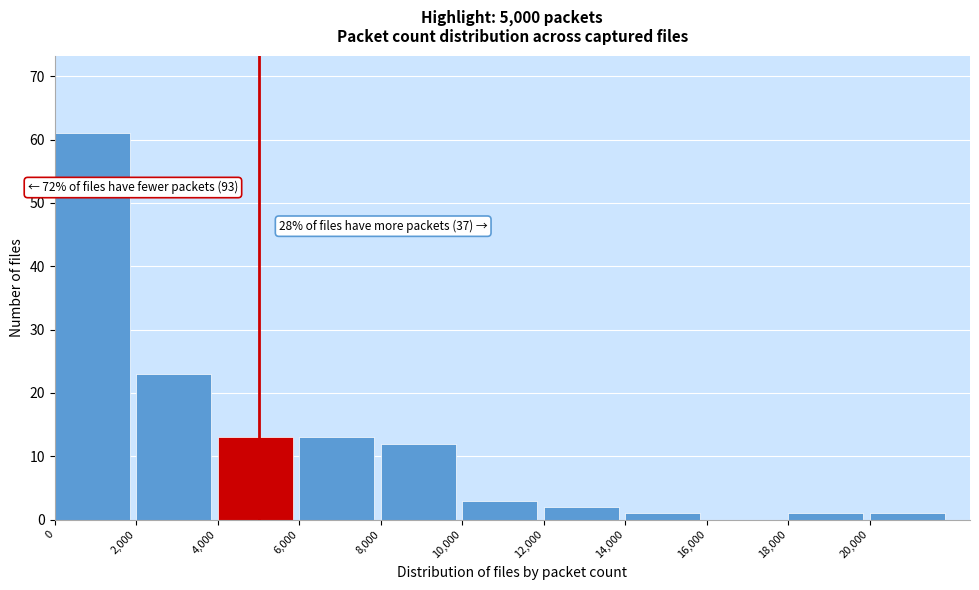

Which range on the x-axis has the tallest bar?

0 to 2000